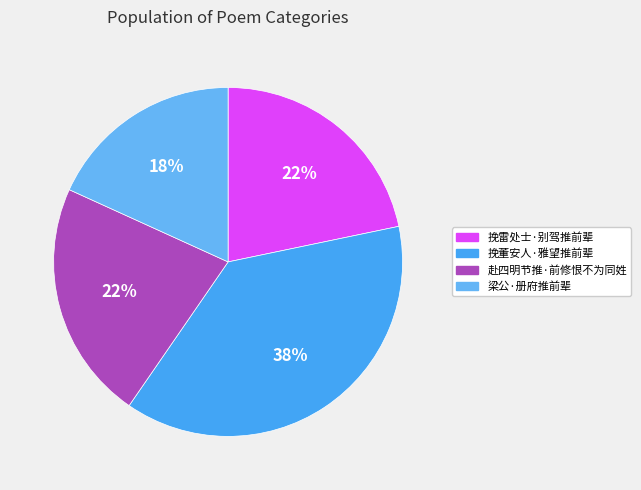

Which category has the biggest portion of the pie?

挽董安人·雅望推前辈